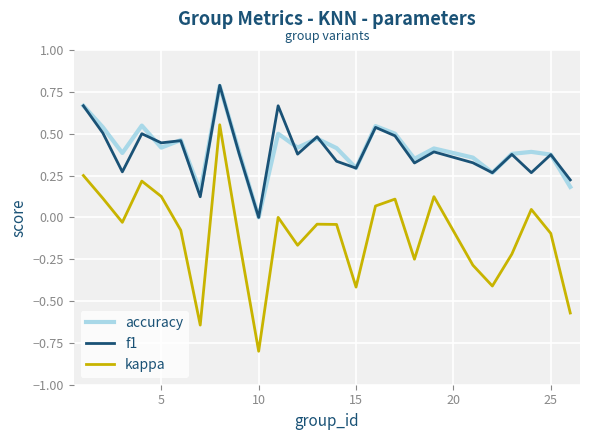

True or false: kappa and f1 cross at least once.

False